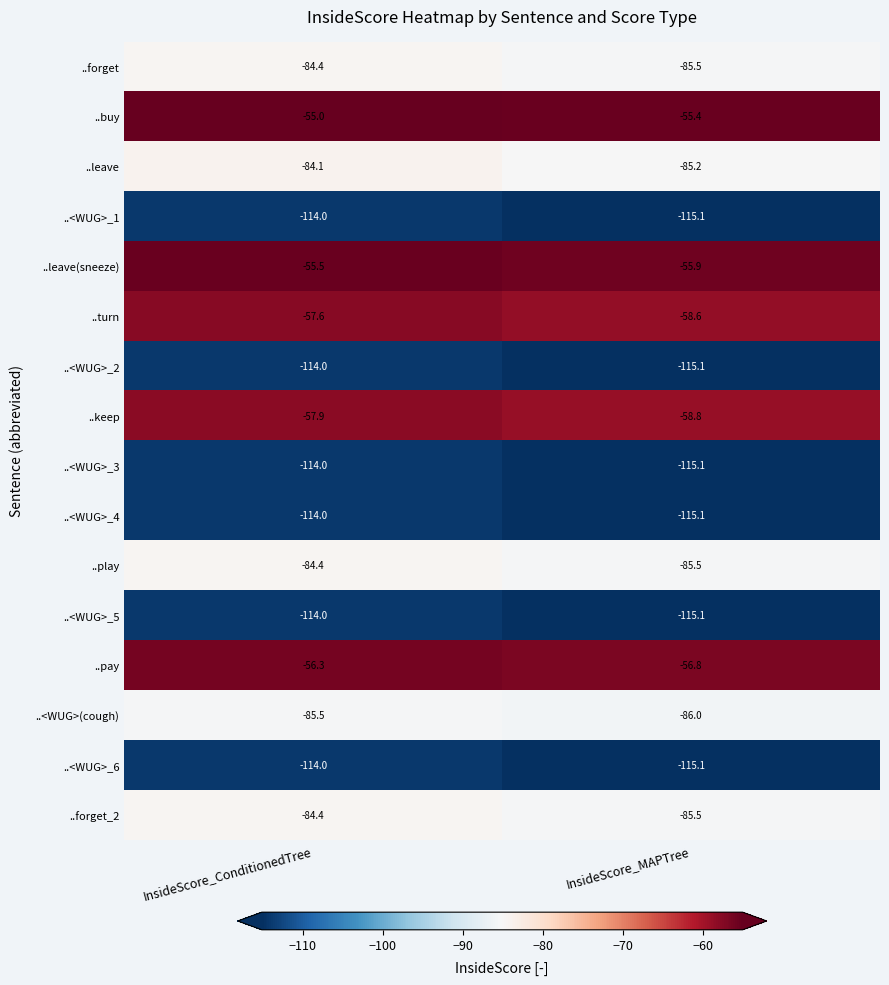

Is it true that ..<WUG>_2 equals -47.6 at InsideScore_MAPTree?

False